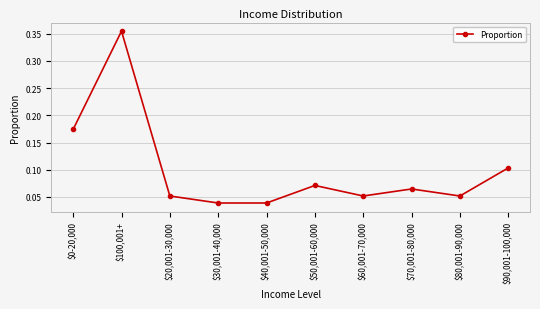

Which label corresponds to the largest value in the chart?

$100,001+